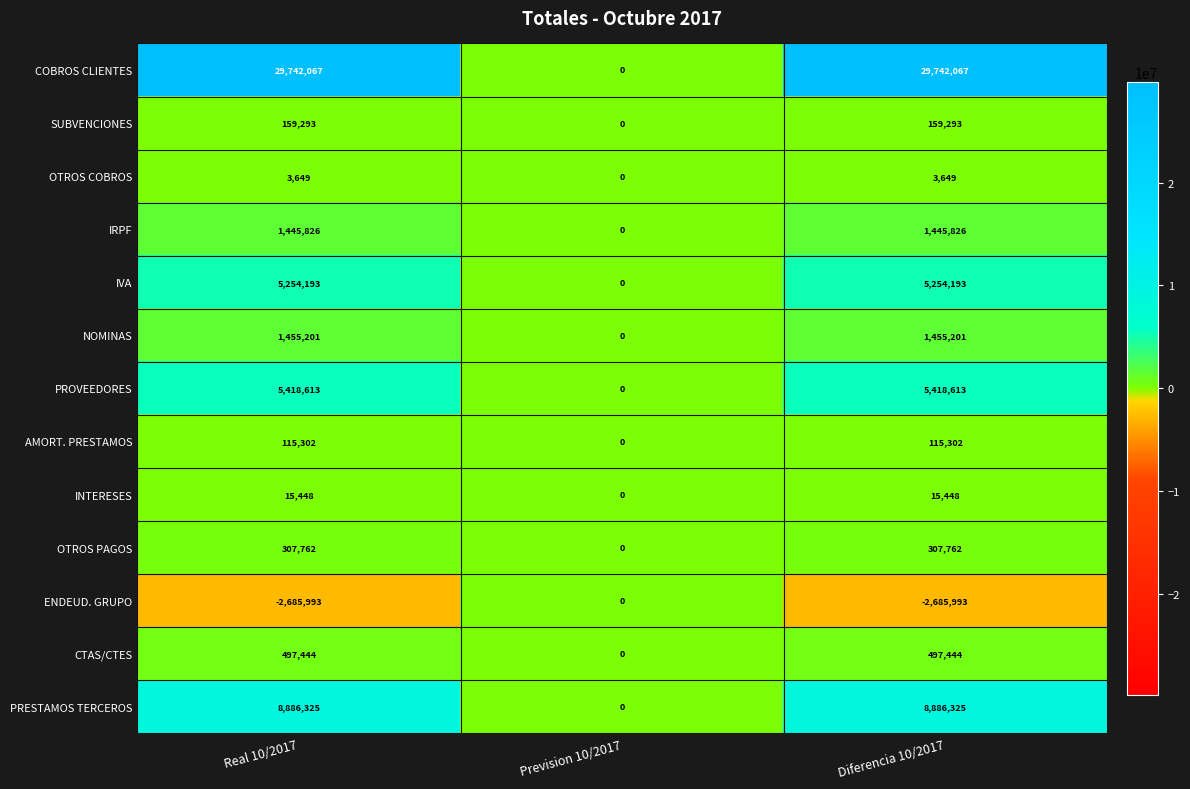

What is the approximate value of AMORT. PRESTAMOS at Diferencia 10/2017, to the nearest 10?

115300